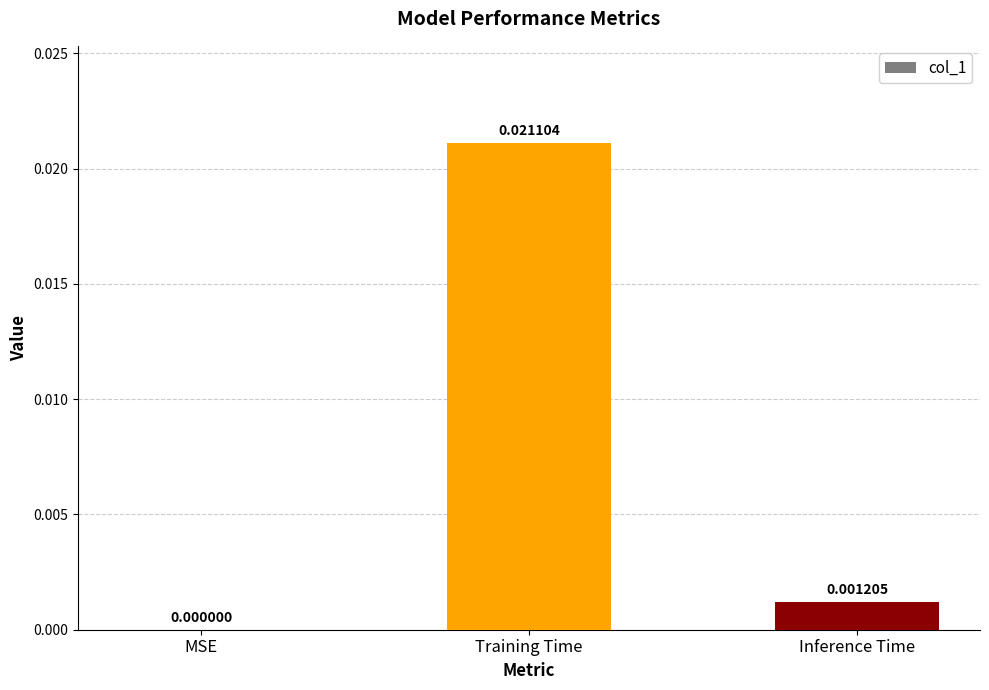

Which label corresponds to the largest value in the chart?

Training Time